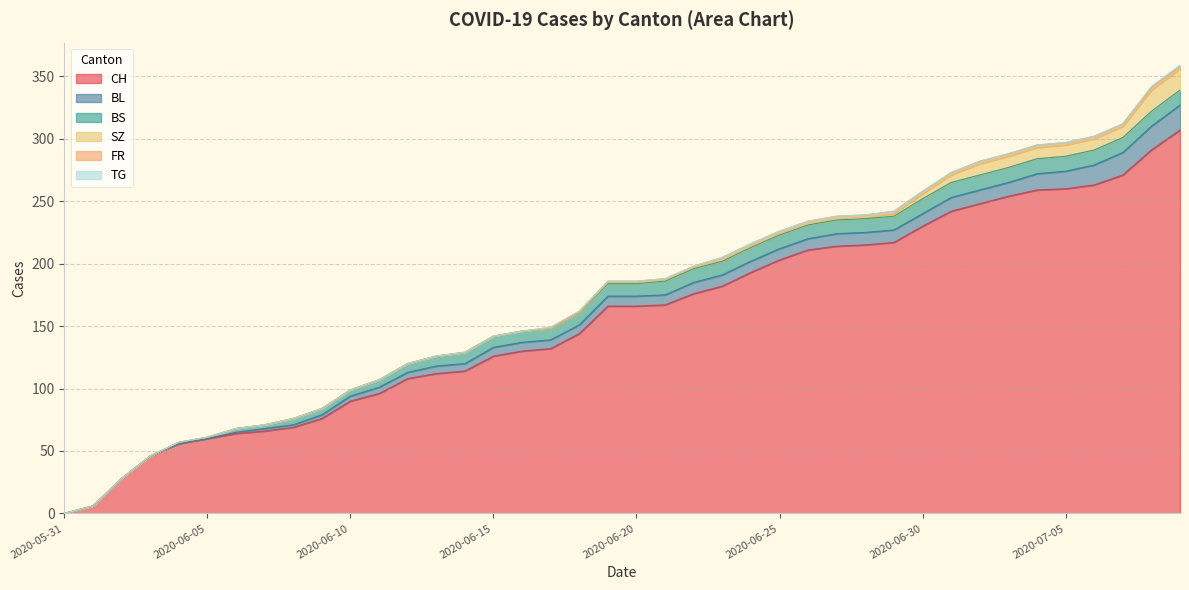

Rank the categories by CH value from lowest to highest.

2020-05-31, 2020-06-01, 2020-06-02, 2020-06-03, 2020-06-04, 2020-06-05, 2020-06-06, 2020-06-07, 2020-06-08, 2020-06-09, 2020-06-10, 2020-06-11, 2020-06-12, 2020-06-13, 2020-06-14, 2020-06-15, 2020-06-16, 2020-06-17, 2020-06-18, 2020-06-19, 2020-06-20, 2020-06-21, 2020-06-22, 2020-06-23, 2020-06-24, 2020-06-25, 2020-06-26, 2020-06-27, 2020-06-28, 2020-06-29, 2020-06-30, 2020-07-01, 2020-07-02, 2020-07-03, 2020-07-04, 2020-07-05, 2020-07-06, 2020-07-07, 2020-07-08, 2020-07-09